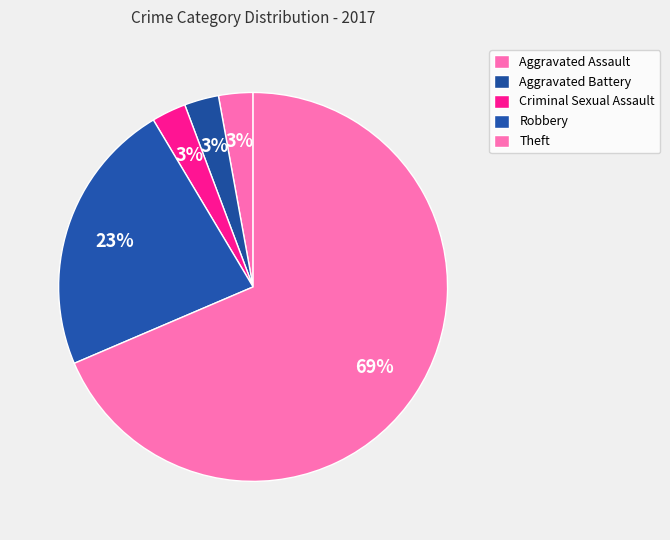

How much of the chart is everything except Robbery?

77.1%